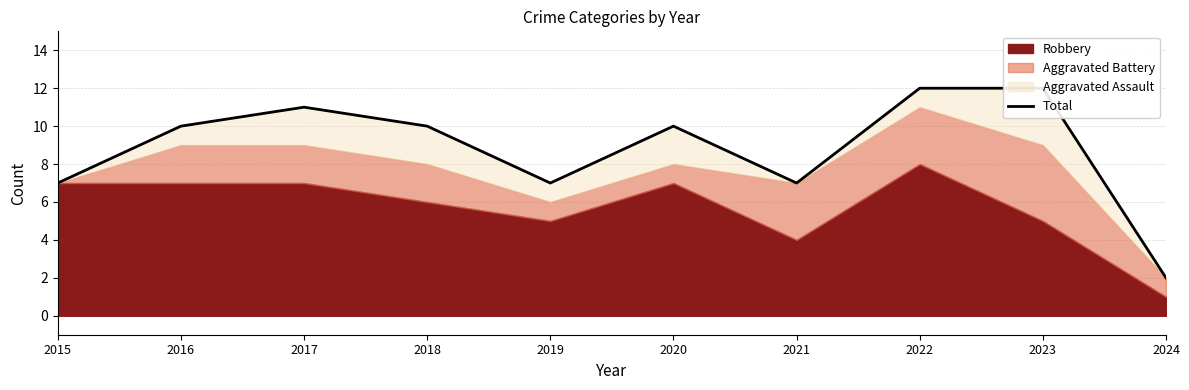

List the labels in order of value, largest first.

2022, 2023, 2017, 2016, 2018, 2020, 2015, 2019, 2021, 2024